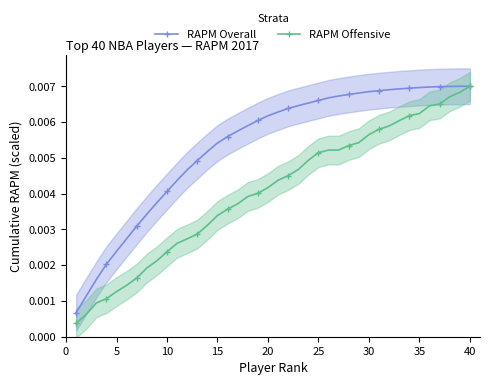

Rank the series by their average value, from lowest to highest.

RAPM Offensive, RAPM Overall